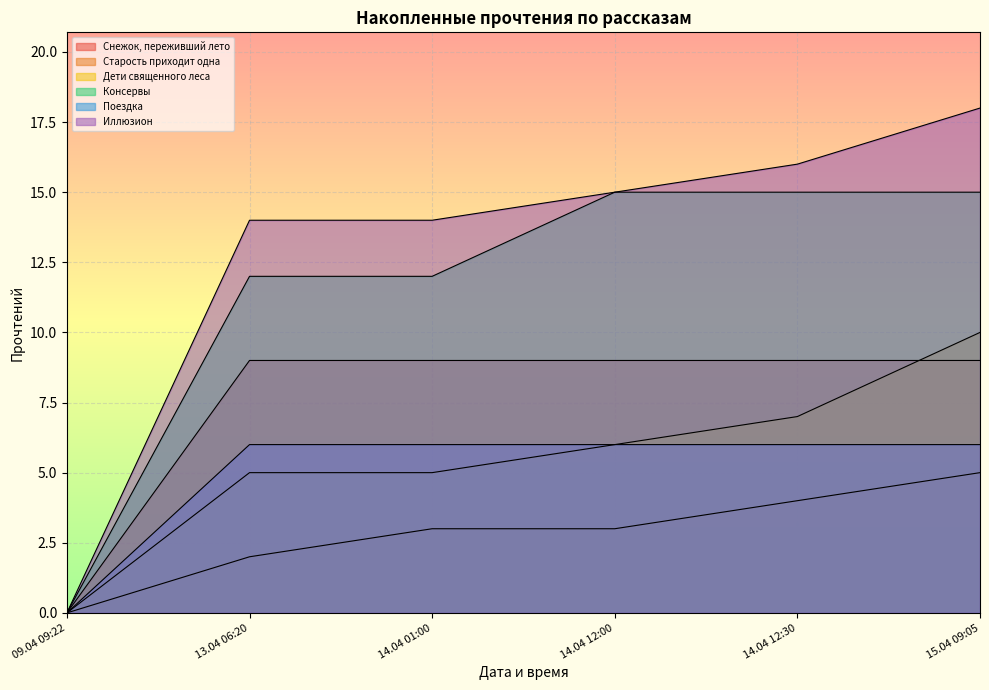

Reading left to right, extract all data points from this chart.

Снежок, переживший лето: 09.04 09:22=0	13.04 06:20=9	14.04 01:00=9	14.04 12:00=9	14.04 12:30=9	15.04 09:05=9
Старость приходит одна: 09.04 09:22=0	13.04 06:20=2	14.04 01:00=3	14.04 12:00=3	14.04 12:30=4	15.04 09:05=5
Дети священного леса: 09.04 09:22=0	13.04 06:20=5	14.04 01:00=5	14.04 12:00=6	14.04 12:30=7	15.04 09:05=10
Консервы: 09.04 09:22=0	13.04 06:20=12	14.04 01:00=12	14.04 12:00=15	14.04 12:30=15	15.04 09:05=15
Поездка: 09.04 09:22=0	13.04 06:20=6	14.04 01:00=6	14.04 12:00=6	14.04 12:30=6	15.04 09:05=6
Иллюзион: 09.04 09:22=0	13.04 06:20=14	14.04 01:00=14	14.04 12:00=15	14.04 12:30=16	15.04 09:05=18